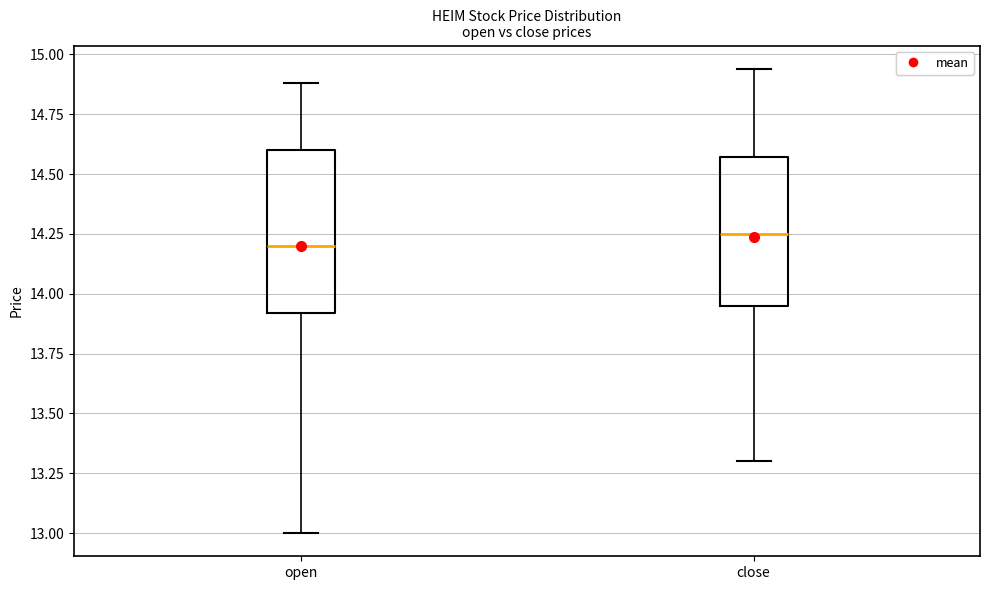

Reading left to right, read every box against the y-axis: the position of its median line, the range the box covers, and the ends of its whiskers. The values are not printed on the chart, so give them approximately, as read against the axis.

open: median 14.20, box 13.90 to 14.60, whiskers 13.00 to 14.90
close: median 14.25, box 13.95 to 14.55, whiskers 13.30 to 14.95